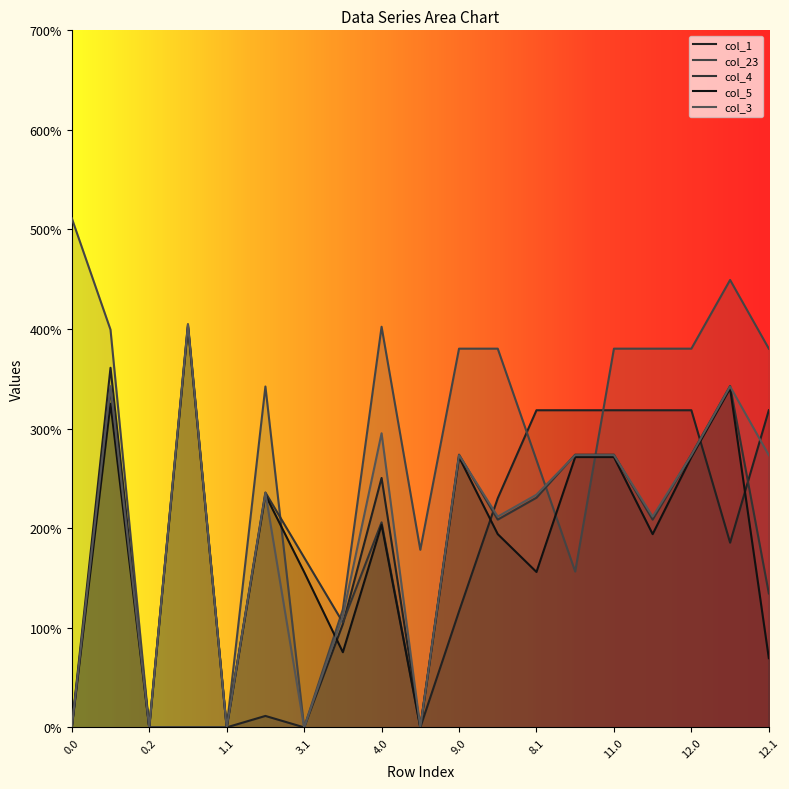

Between which two adjacent categories do col_5 and col_1 first intersect?

3.1 and 3.2